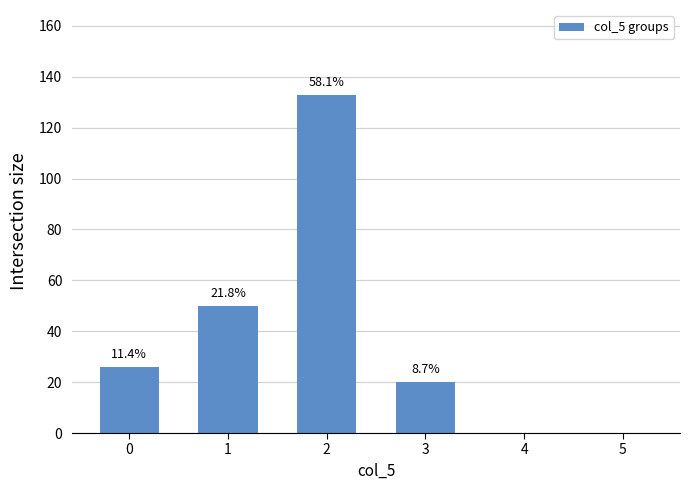

Where is the data nearest to the value 66?

1